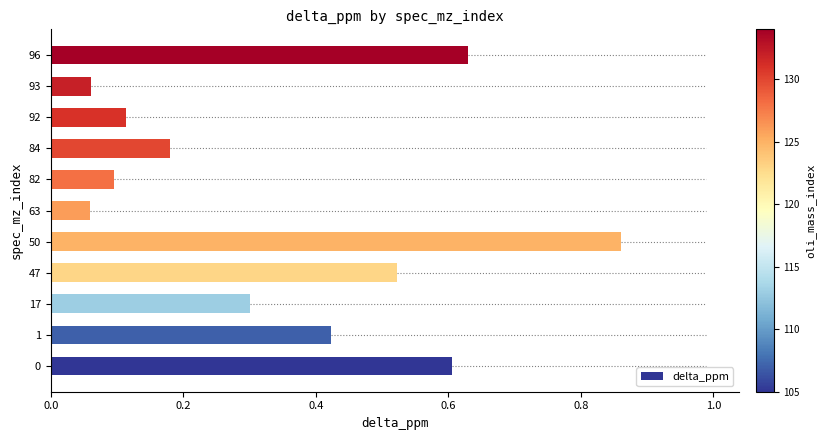

At which category does the chart reach its peak across all series?

50